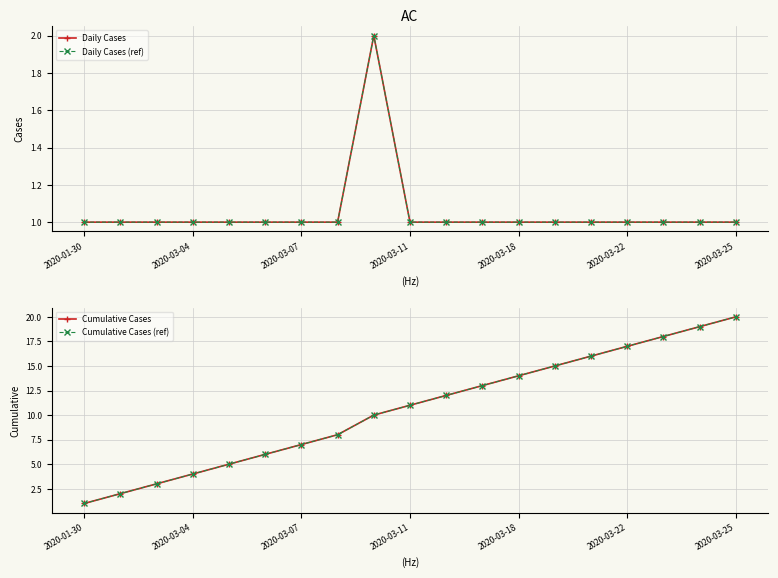

What is the greatest value displayed?

20